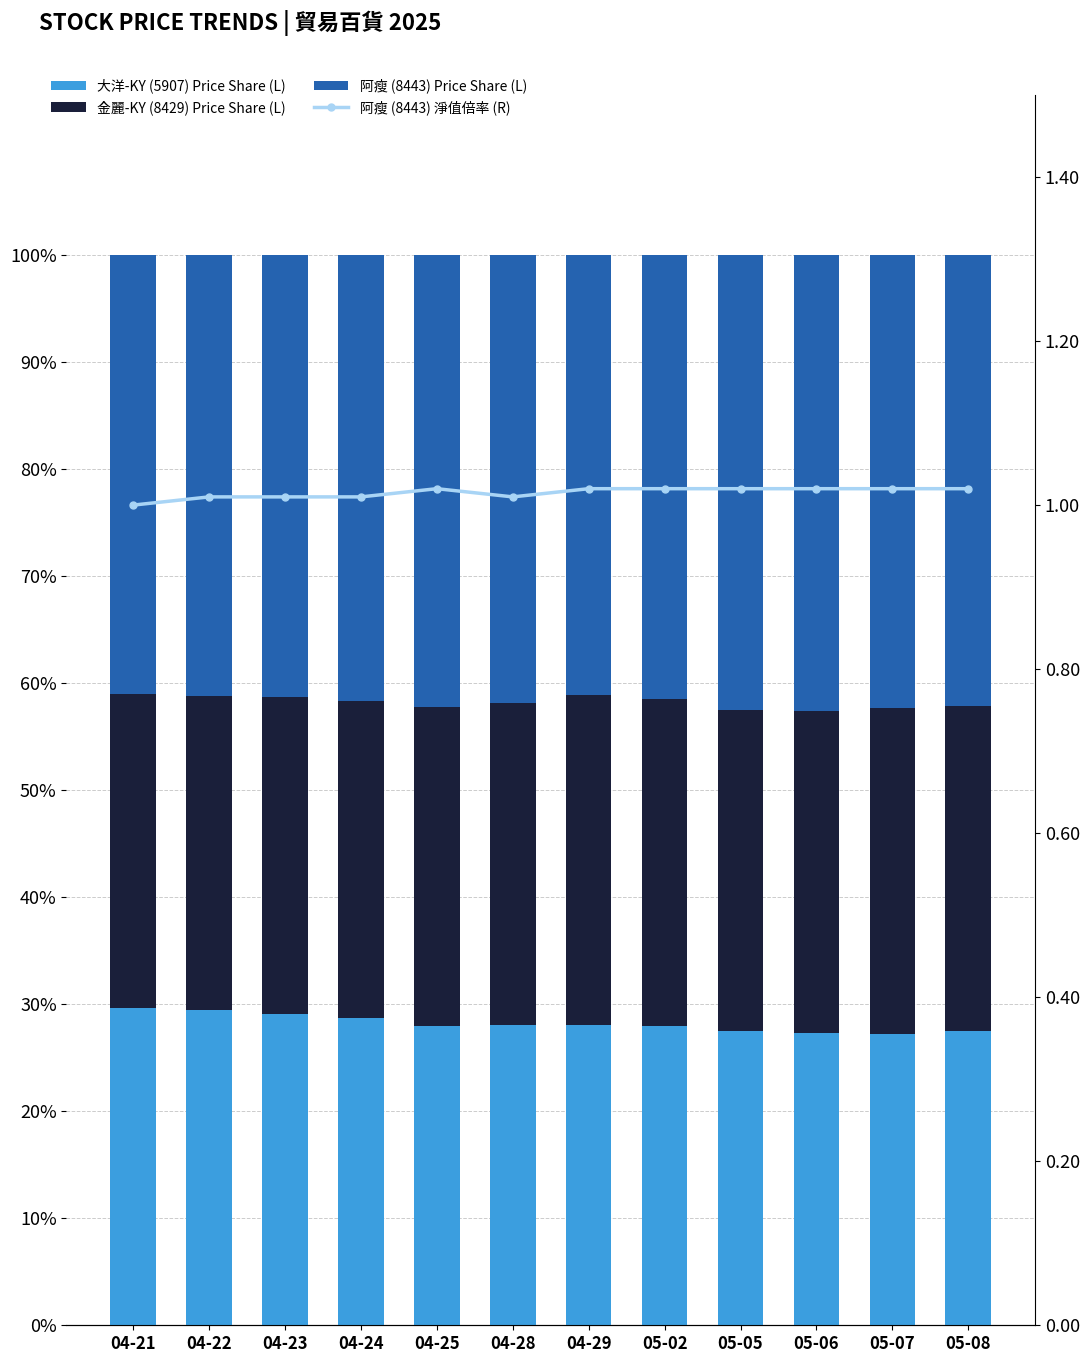

True or false: 阿瘦 (8443) Price Share (L) has a value of 0.4 at 04-23.

True